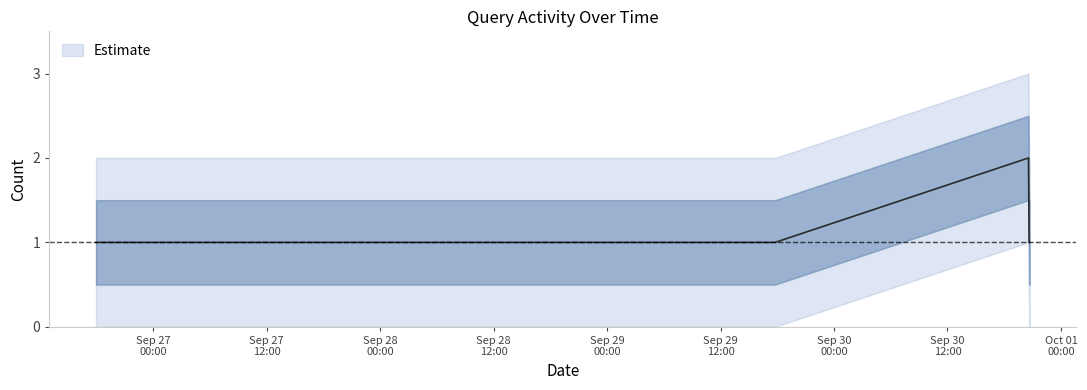

Reading right to left, transcribe all the data shown in this chart.

2019-09-30 20:41:00=1	2019-09-30 20:38:00=1	2019-09-30 20:34:00=2	2019-09-29 17:46:00=1	2019-09-29 17:45:00=1	2019-09-26 20:35:00=1	2019-09-26 20:33:00=1	2019-09-26 20:30:00=1	2019-09-26 20:29:00=1	2019-09-26 20:27:00=1	2019-09-26 20:26:00=1	2019-09-26 20:25:00=1	2019-09-26 17:57:00=1